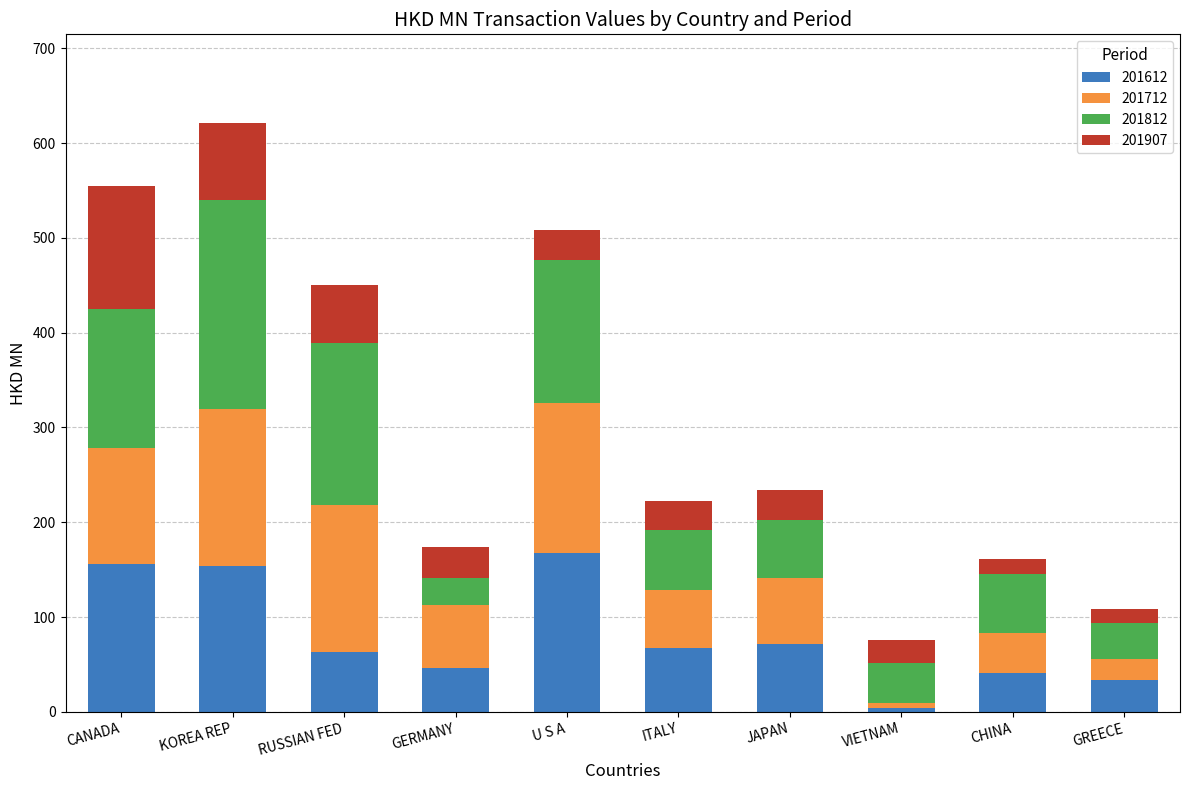

At which category is the sum across all series the highest?

KOREA REP